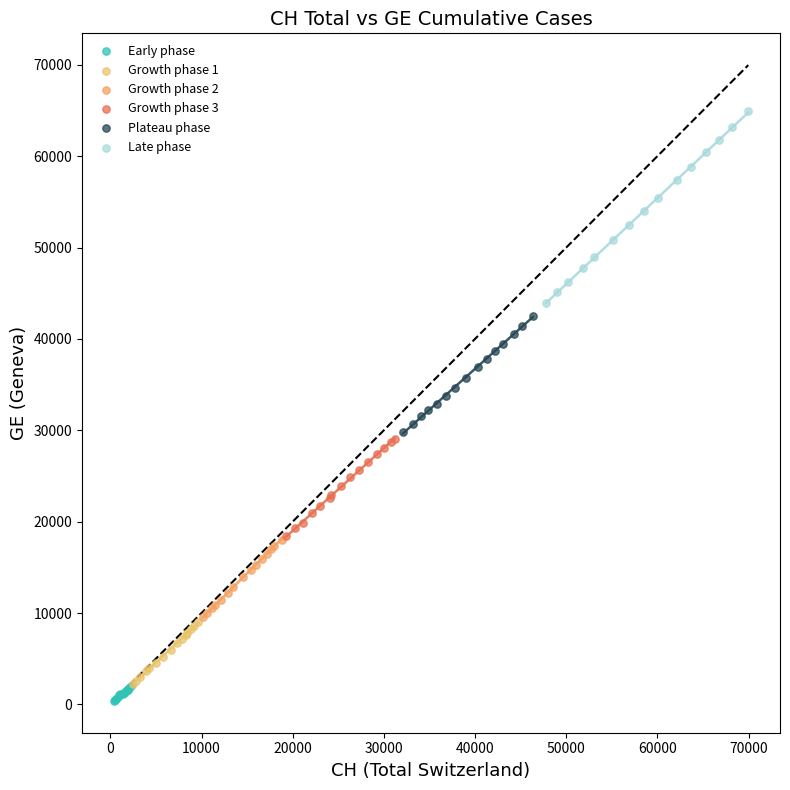

Which series has the largest Y range (max minus min)?

Late phase